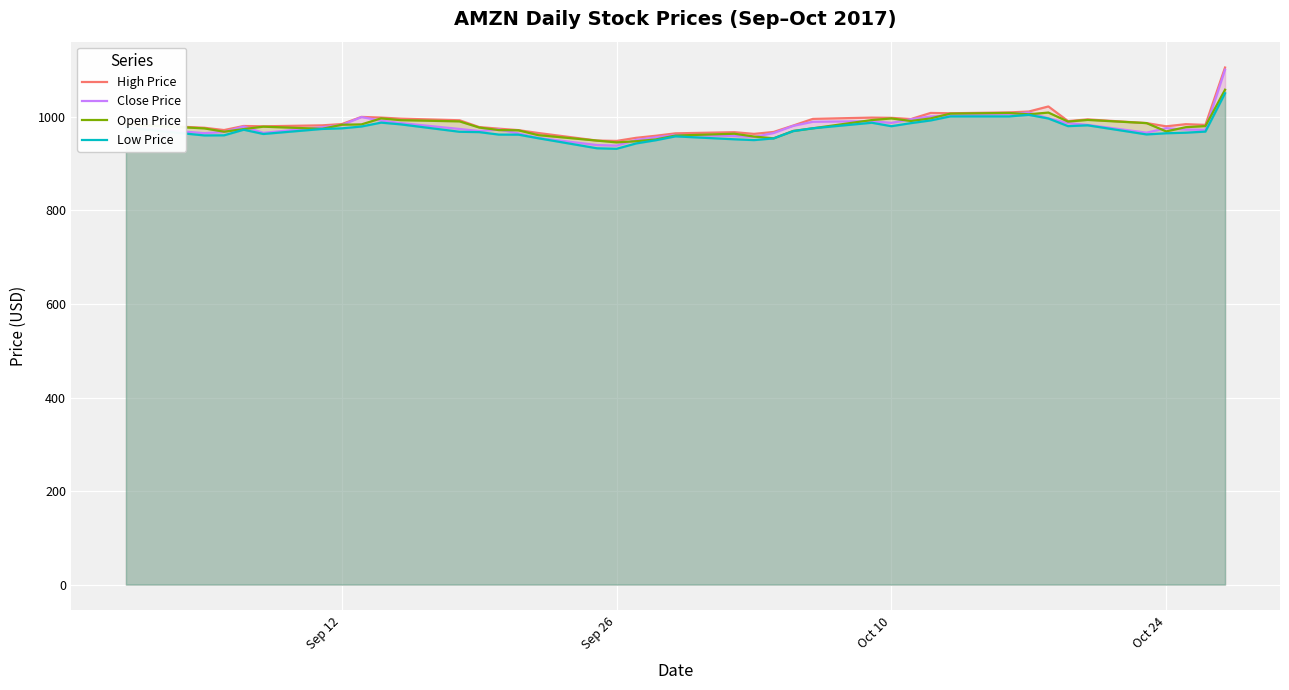

Which series has the widest spread of values?

Close Price